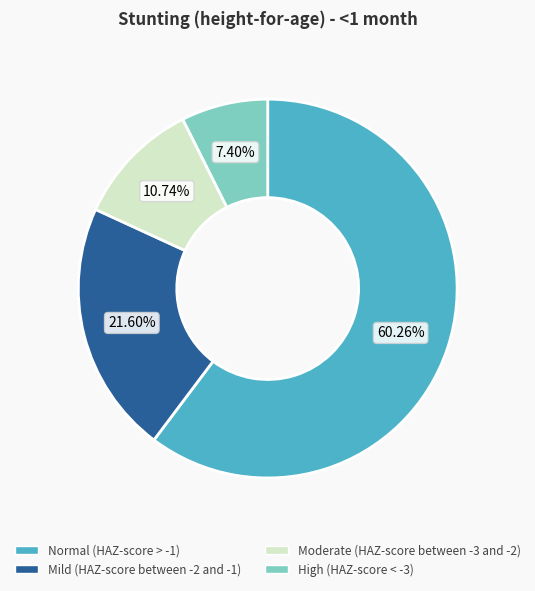

What percentage is the Mild (HAZ-score between -2 and -1) slice, to the nearest percent?

22%